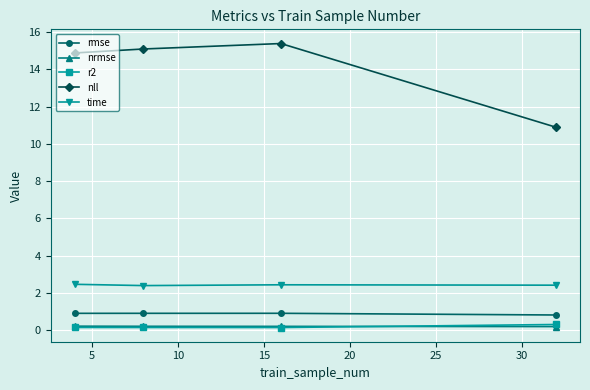

What is the maximum value shown in the chart?

15.4